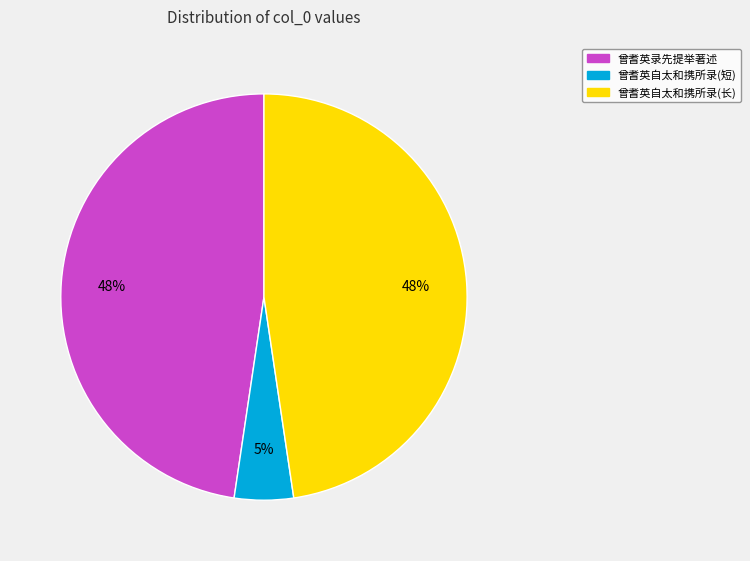

To the nearest percent, what is the difference between the largest and smallest slice percentages?

43%